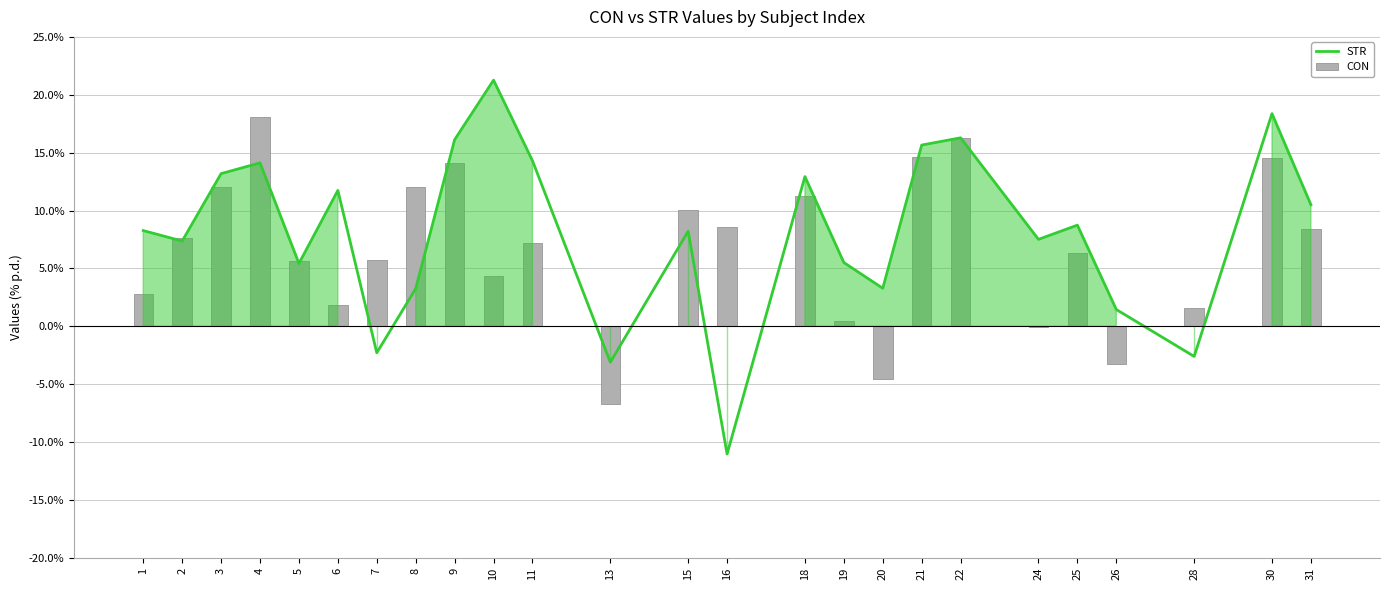

How many negative values does the STR series have?

4